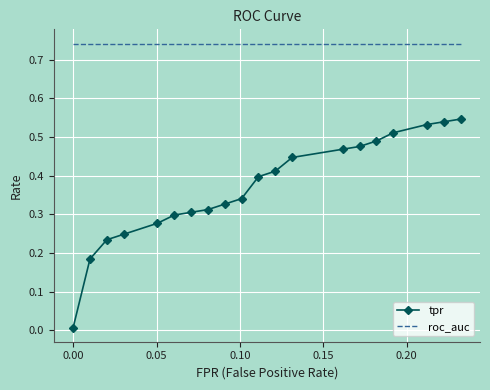

Which series has the largest range (max minus min)?

tpr